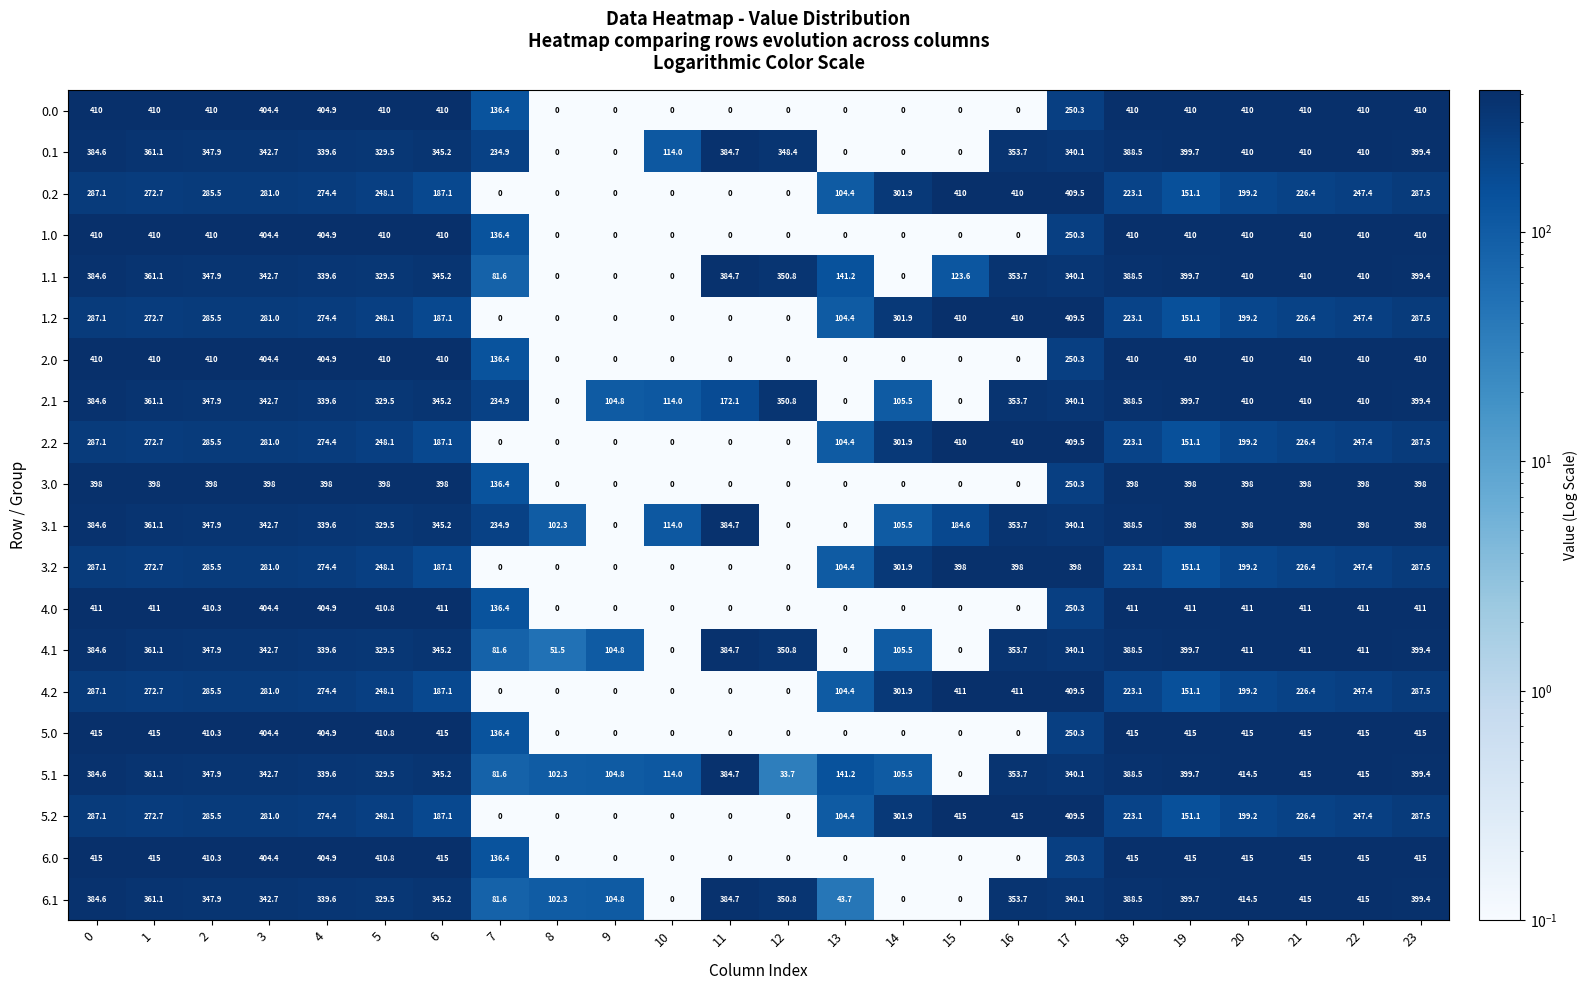

What is the highest value of the 0.0 series?

410.0